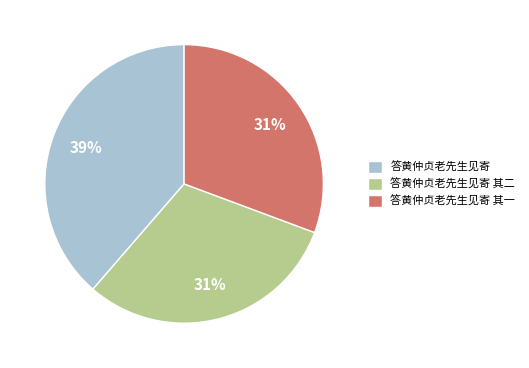

What percentage is the 答黄仲贞老先生见寄 其一 slice, to the nearest percent?

31%